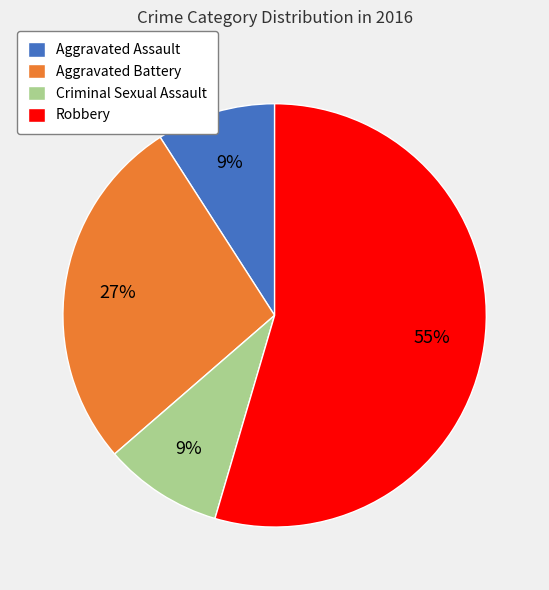

To the nearest percent, what is the combined percentage of Robbery and Aggravated Assault?

64%